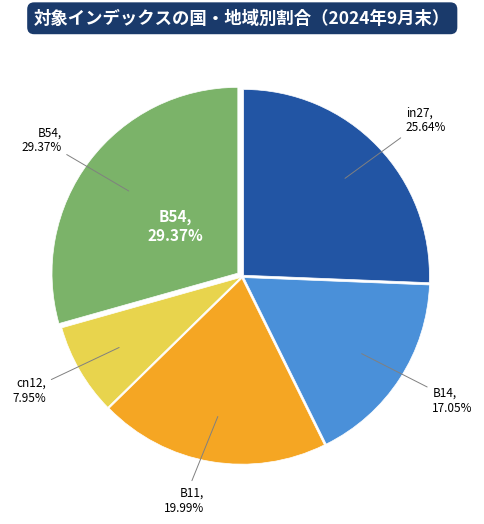

To the nearest percent, what is the difference between the B11 and in27 slice percentages?

6%